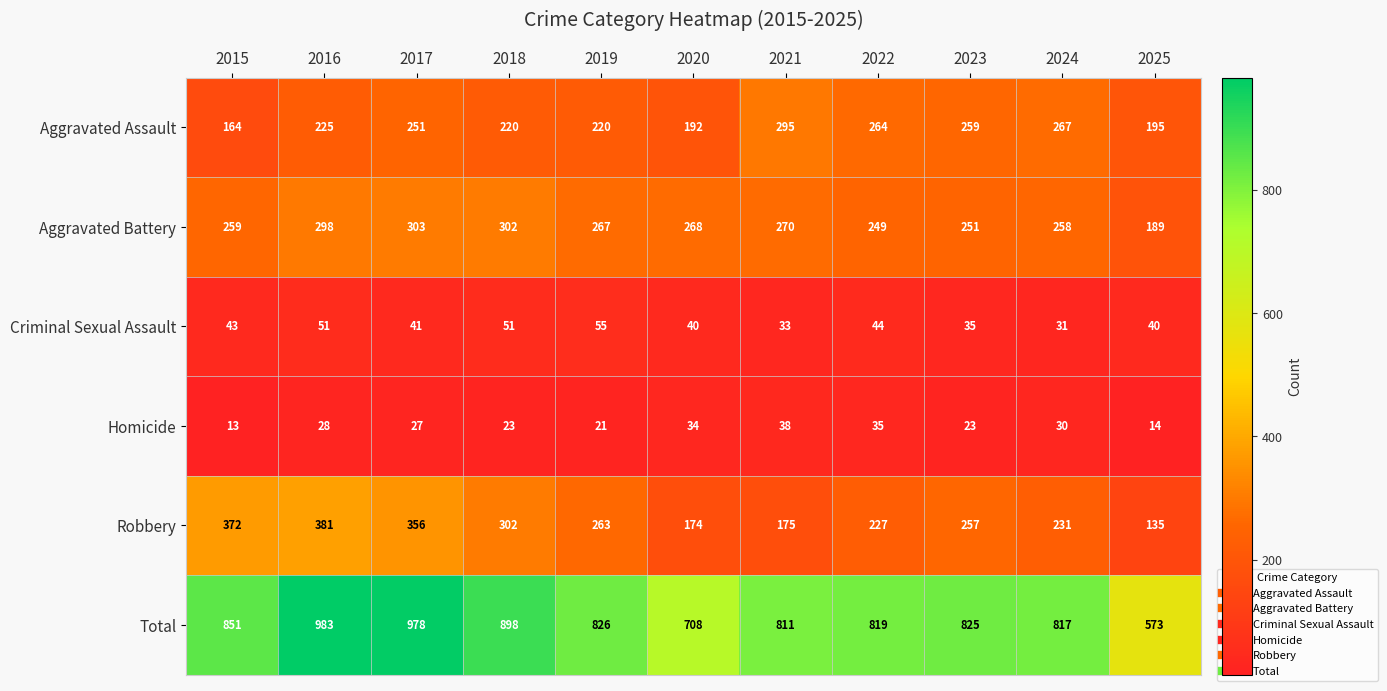

True or false: Aggravated Battery has a value of 298 at 2016.

True